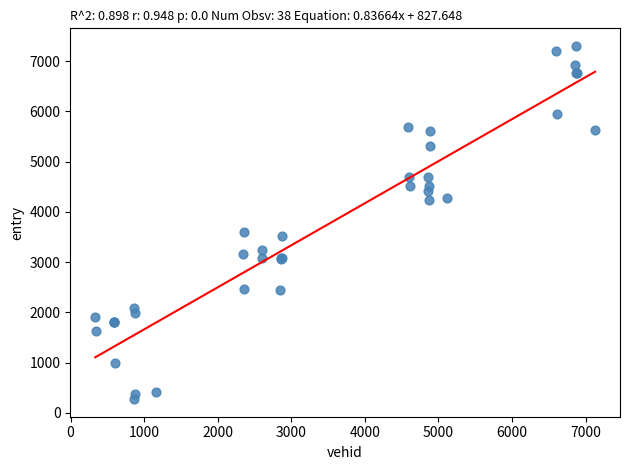

What Y value in the scatter plot is closest to 3789?

3606.1